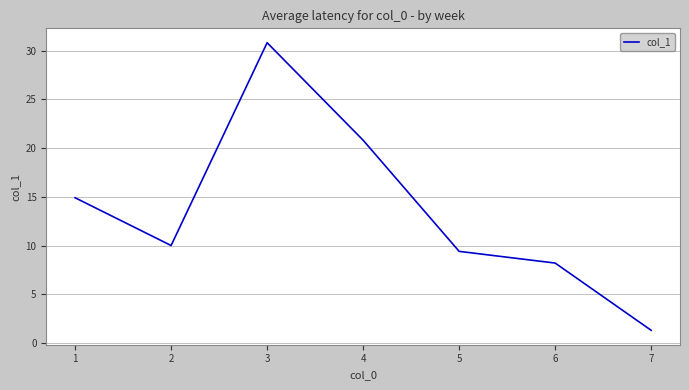

True or false: the data shows 9.4 at 5.

True